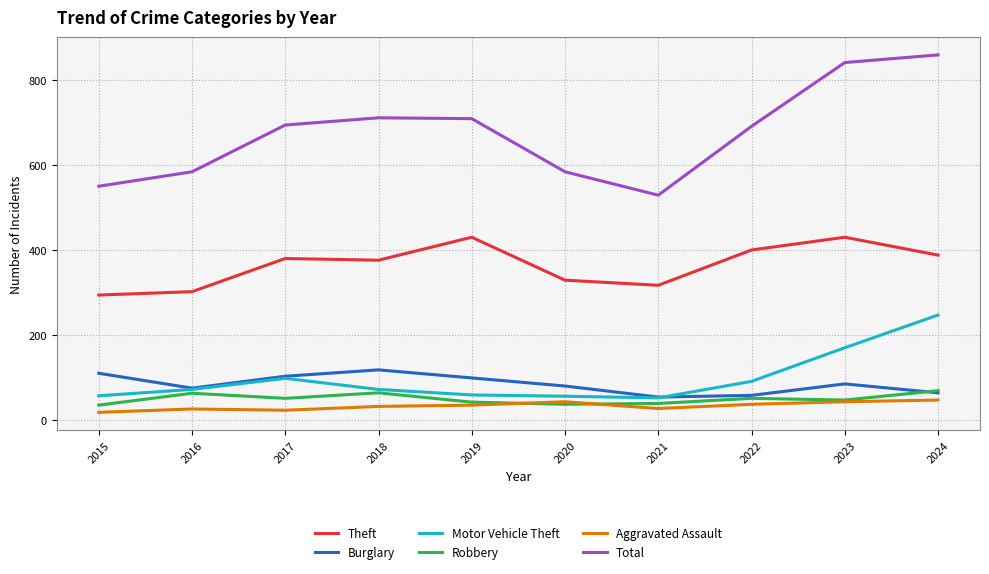

True or false: Motor Vehicle Theft has more than 2 points higher than both neighbors.

False